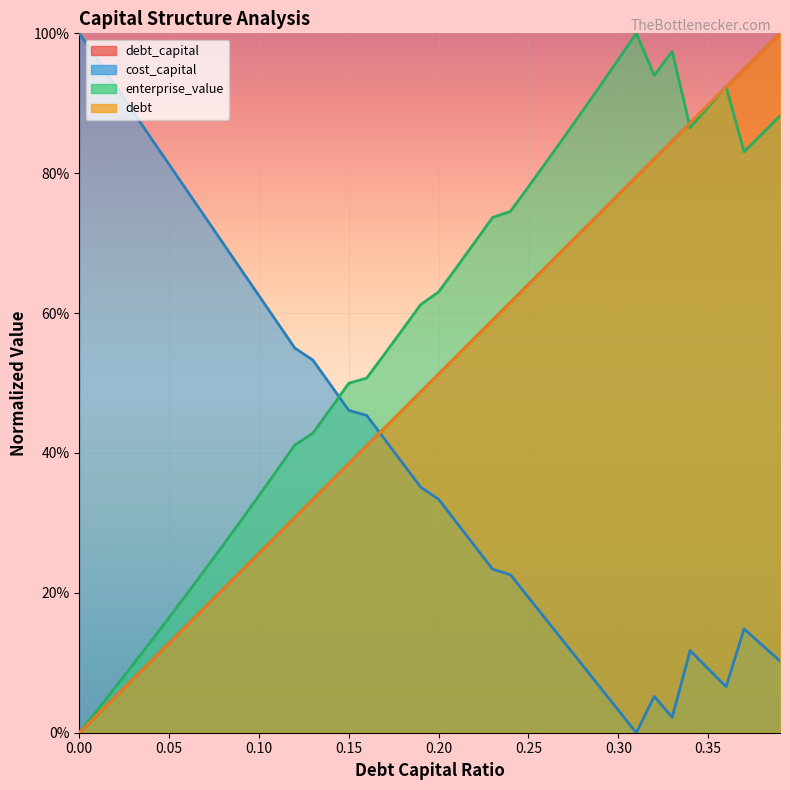

Rank the series at 0.25 from lowest to highest value.

cost_capital, debt_capital, debt, enterprise_value